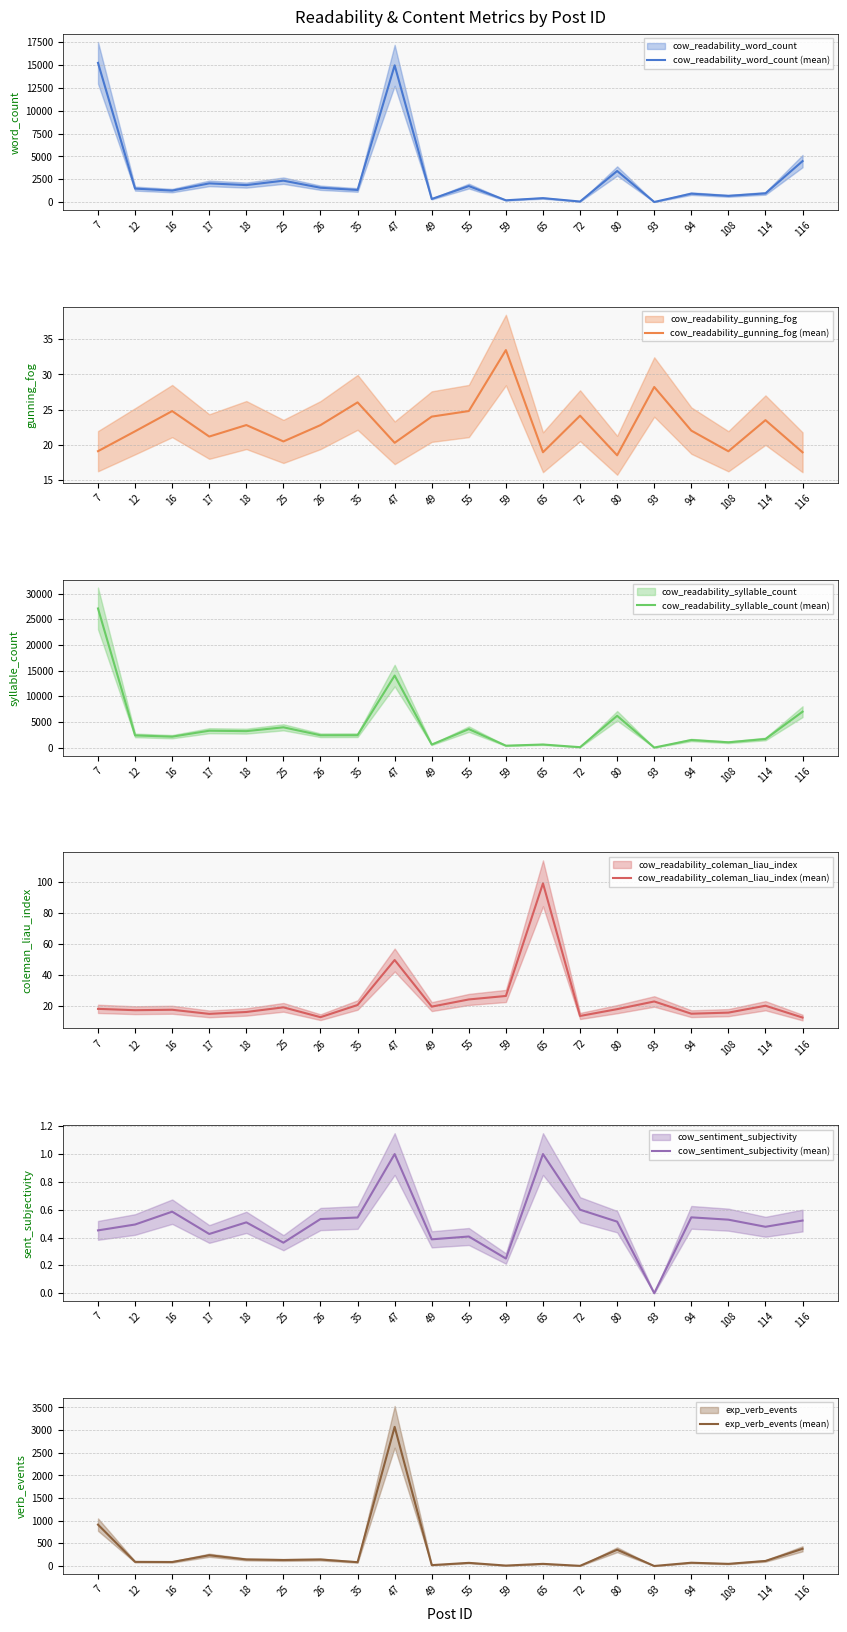

What is the value of the cow_readability_coleman_liau_index (mean) point at the 2nd from the left?

17.0